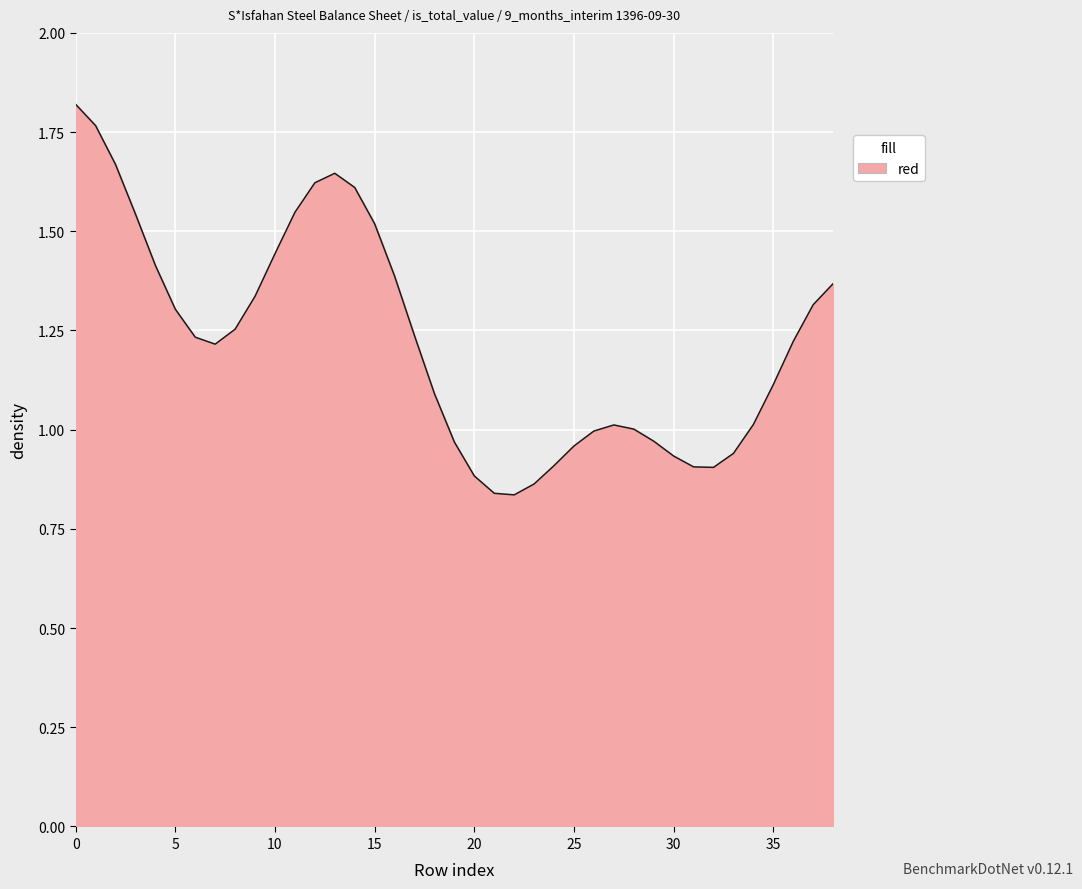

Is it true that the value at 10 is 1.0?

False